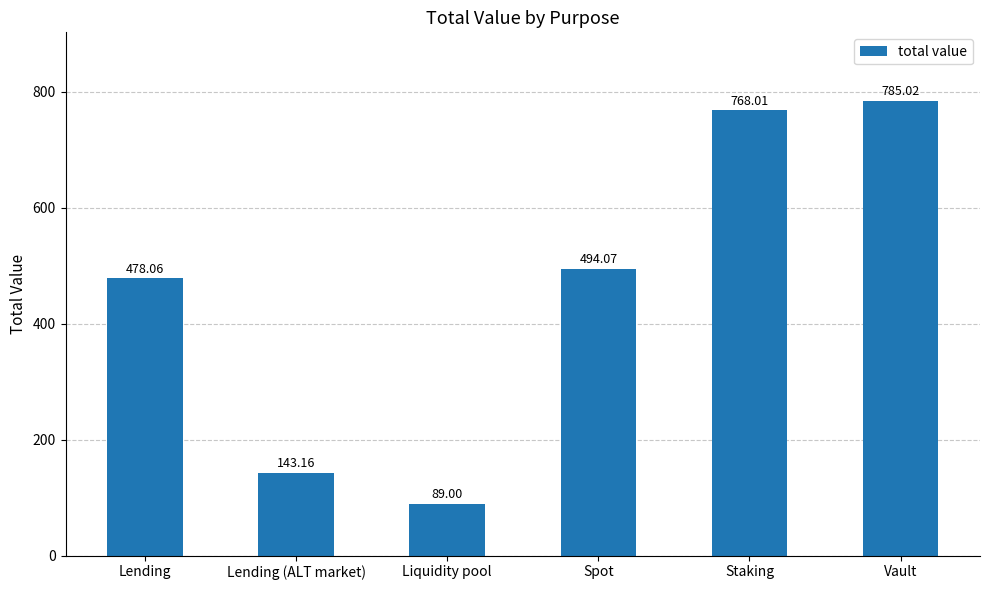

What is the average value?

459.6